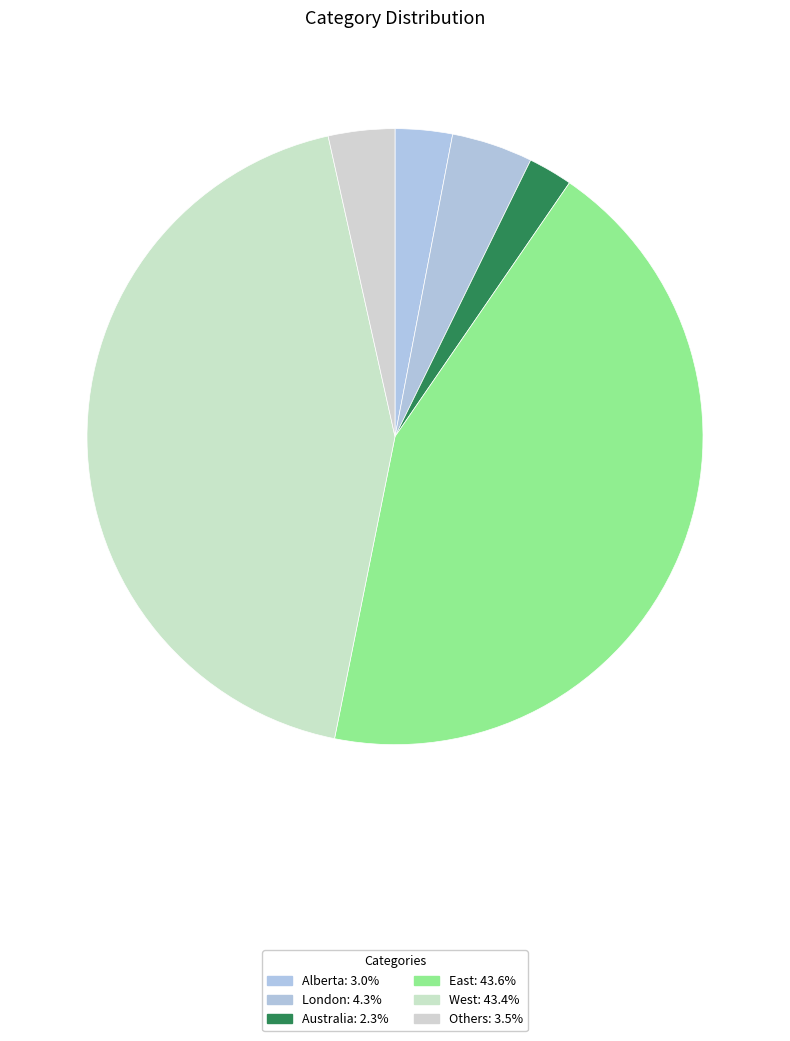

True or false: Australia accounts for 2% of the total.

True